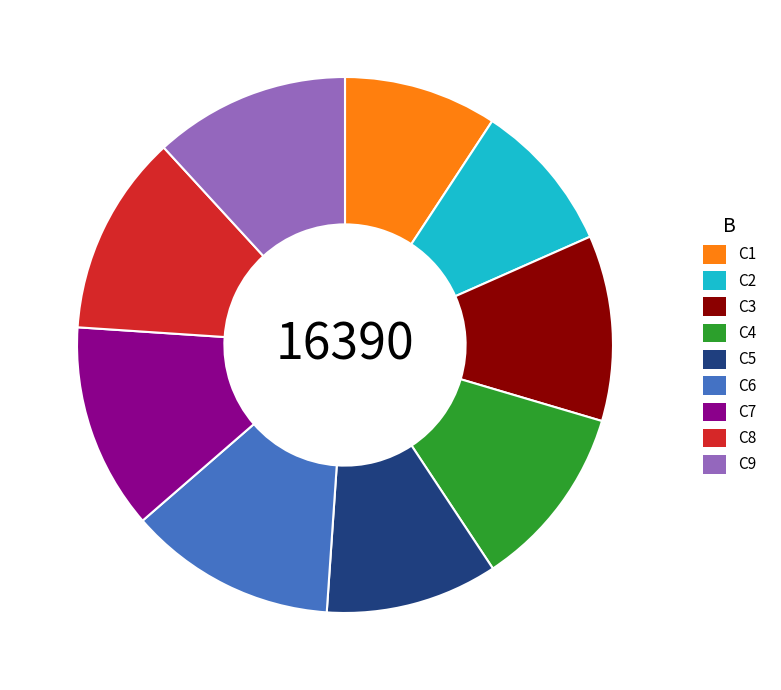

Does C9 represent more than half of the total?

No